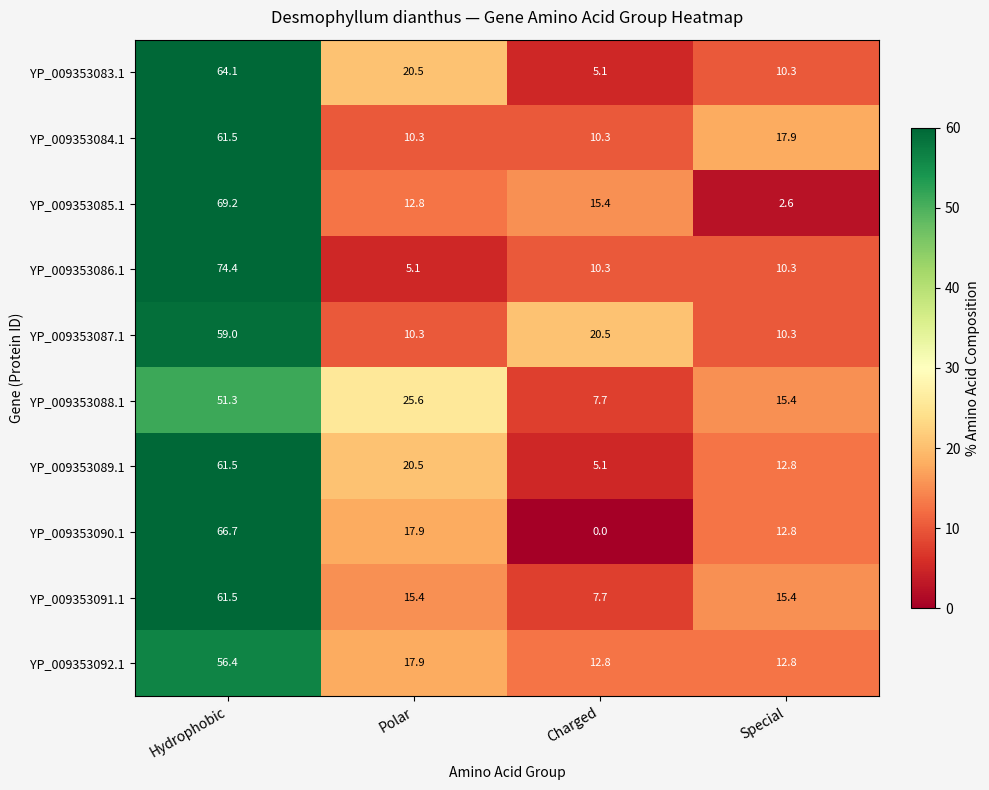

Which series has the largest range (max minus min)?

YP_009353086.1